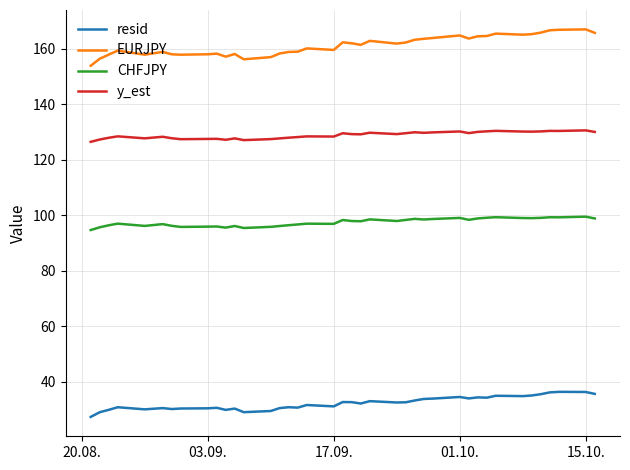

In EURJPY, how many points are higher than both neighbors (excluding endpoints)?

10